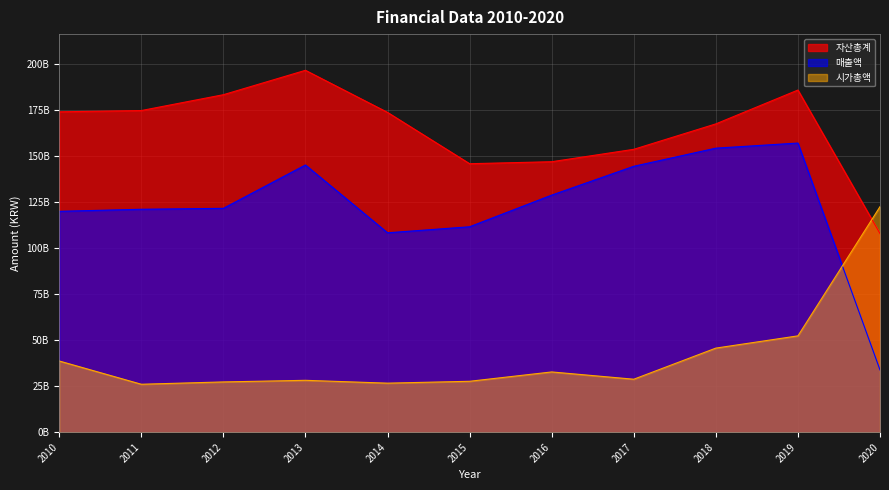

At which label does 매출액 reach its minimum?

2020